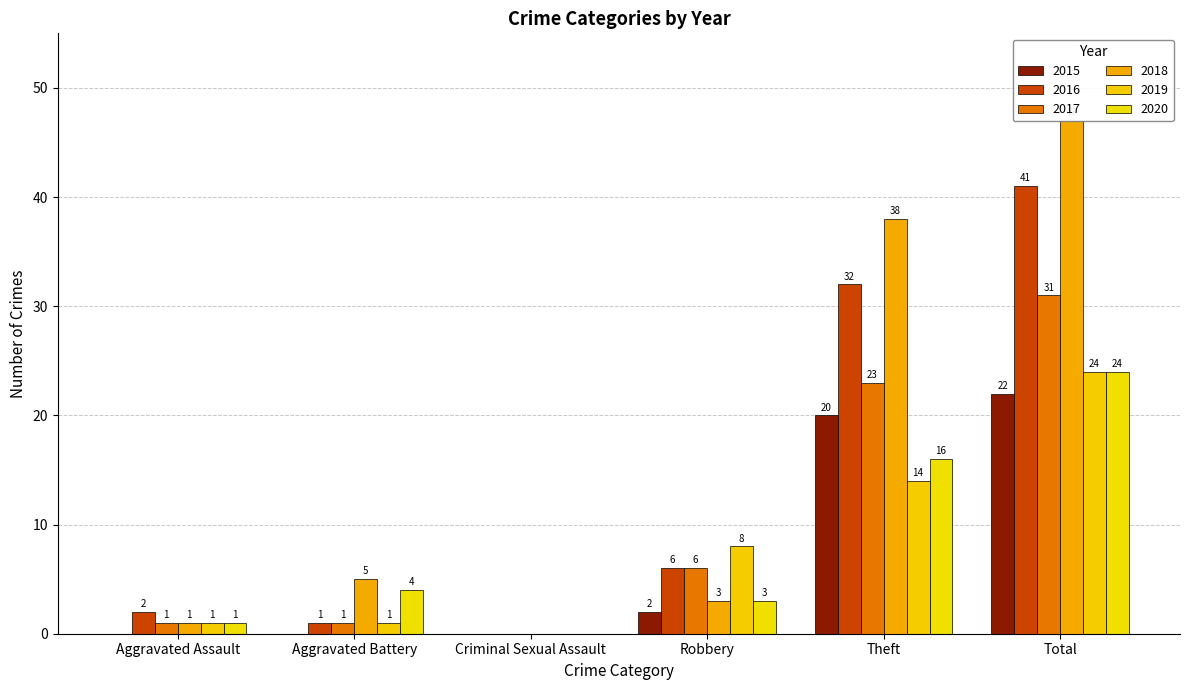

What is the sum of all 2015 values?

44